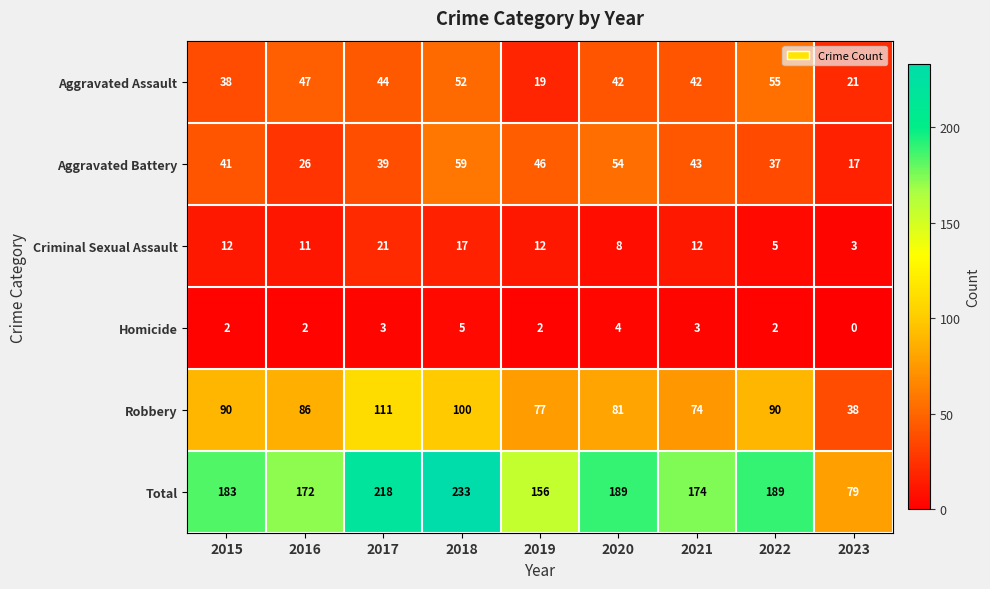

The value of Criminal Sexual Assault at 2019 is 12. True or false?

True